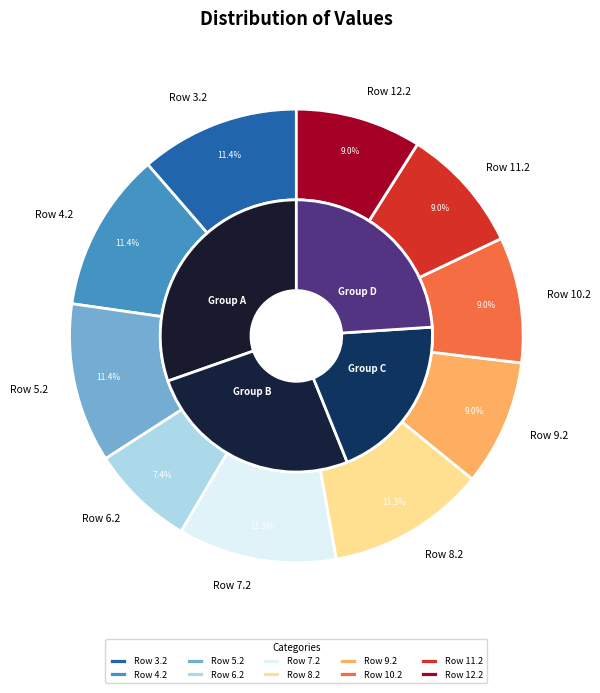

To the nearest percent, what is the average slice percentage?

10%